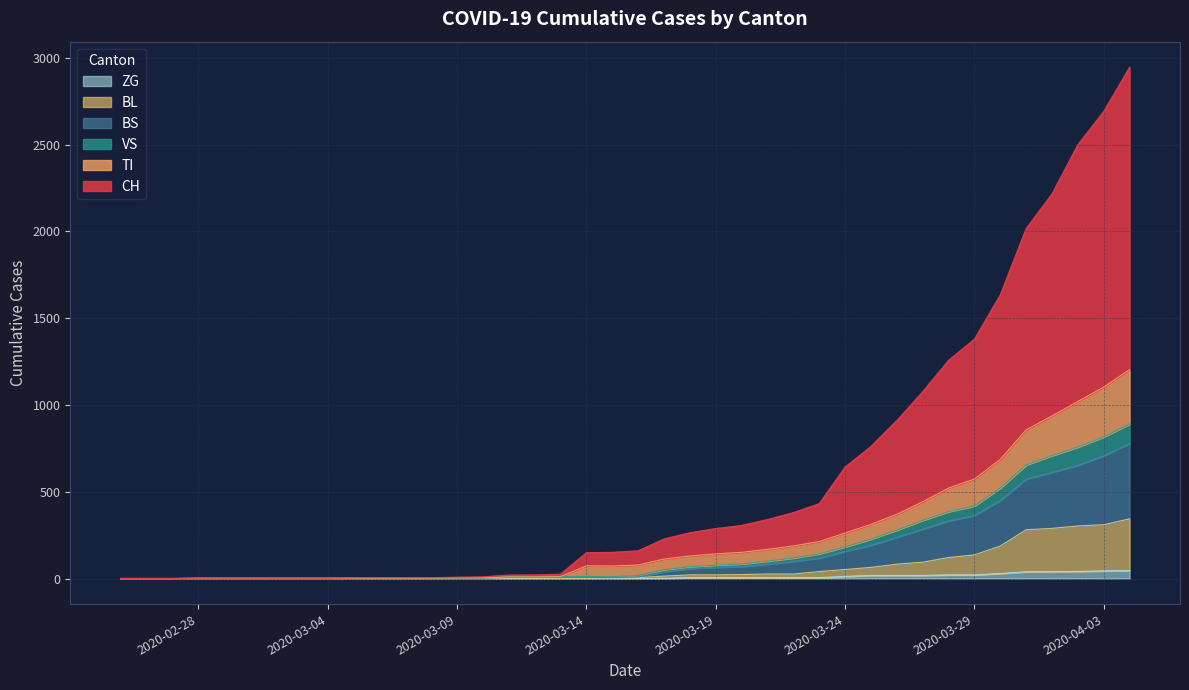

True or false: TI has more than 0 interior local peaks.

True